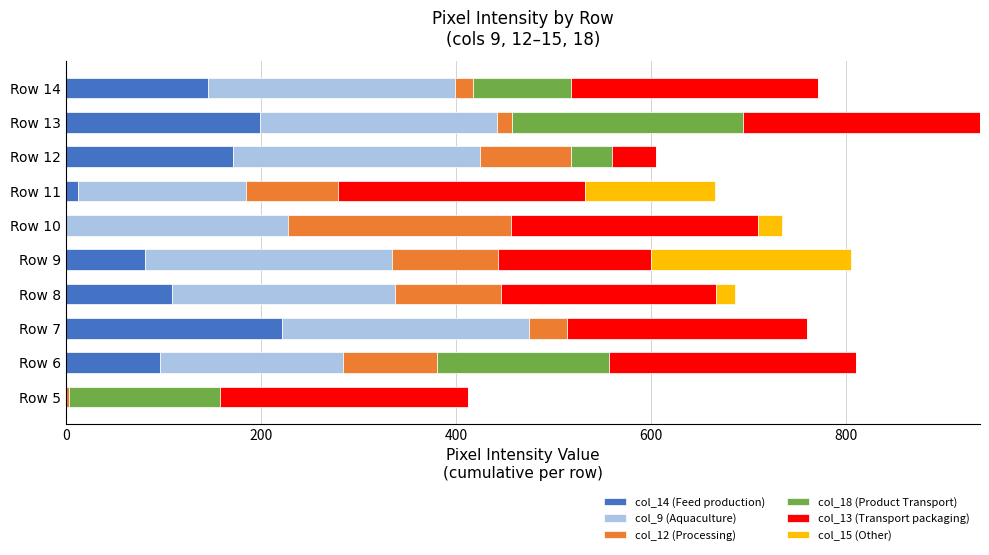

At which label does col_14 (Feed production) reach its peak?

Row 7